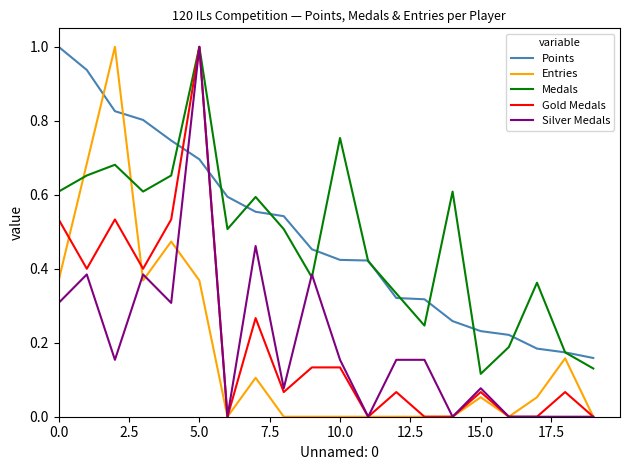

Is this an area chart (filled region under the line)?

No